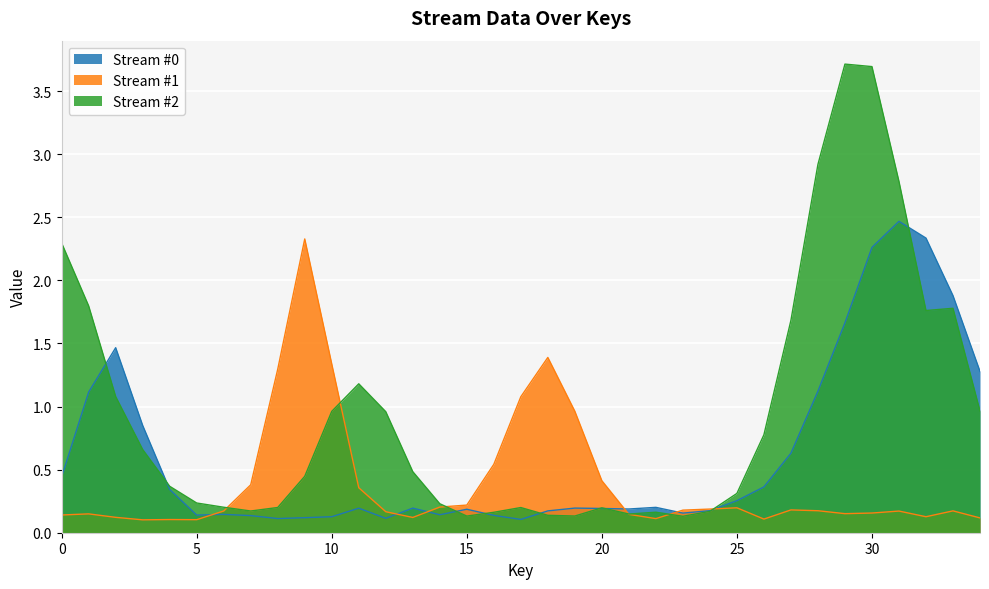

The value of Stream #2 at 23 is 0.1. True or false?

True